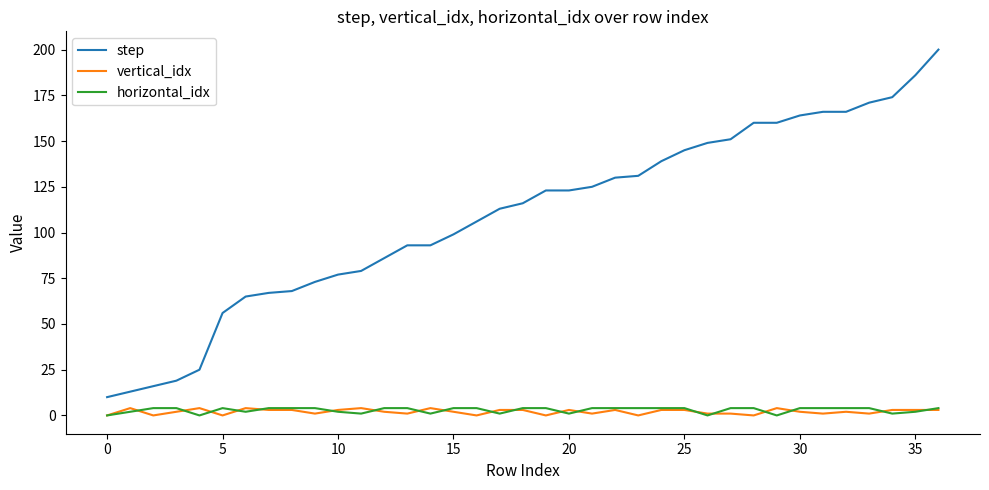

Which series has the largest total across all categories?

step